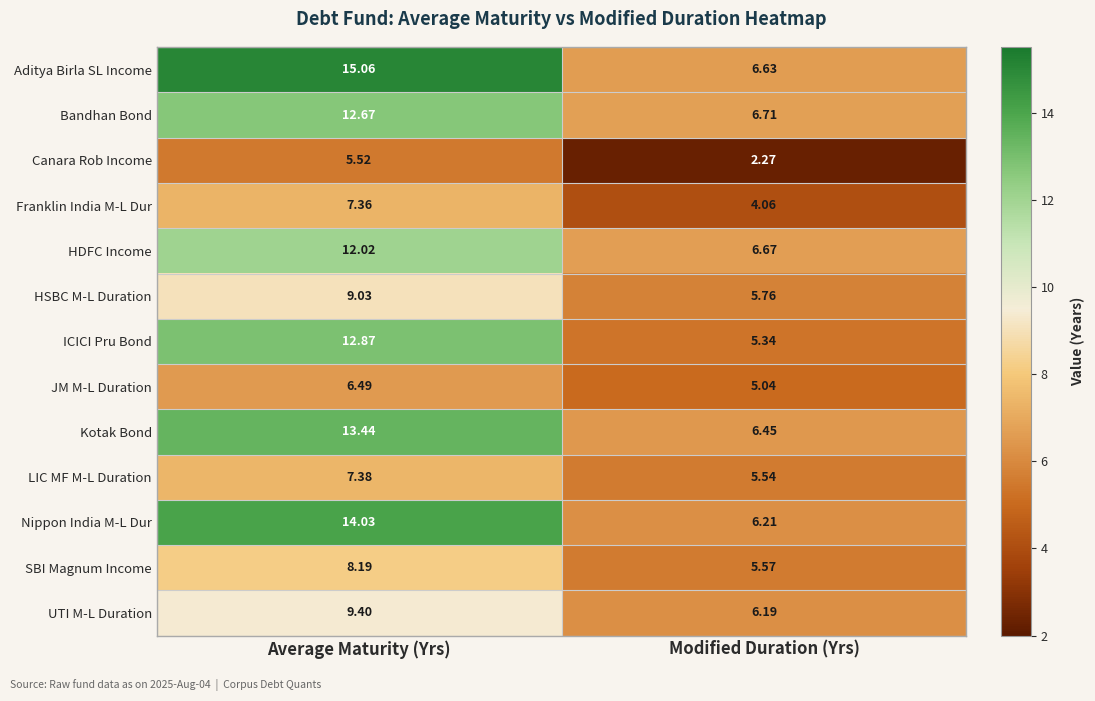

Rank the categories by Bandhan Bond value from highest to lowest.

Average Maturity (Yrs), Modified Duration (Yrs)